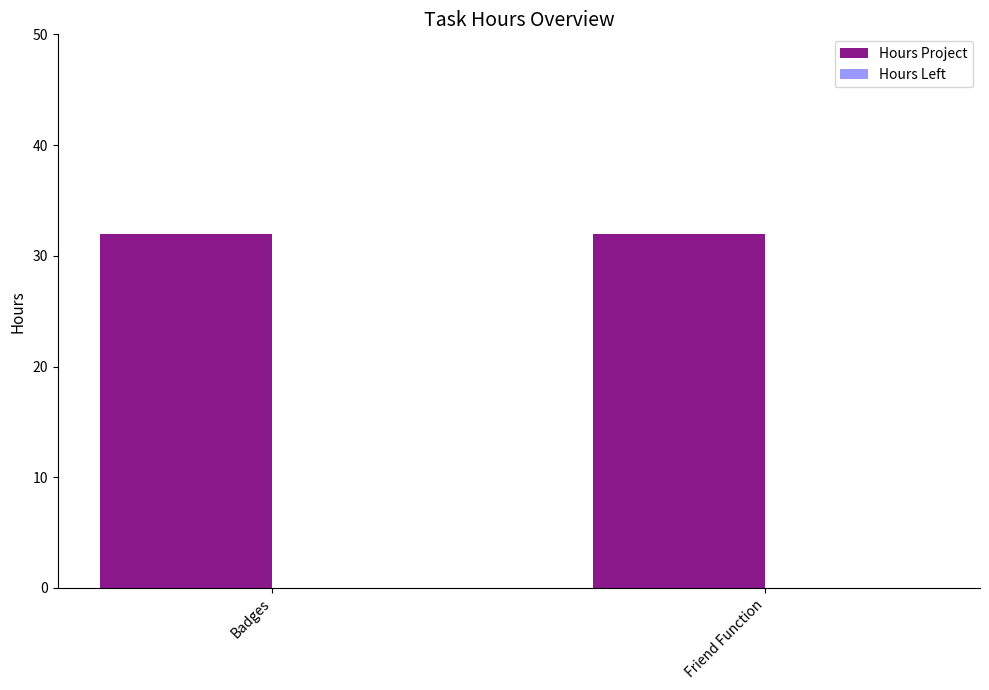

What is the approximate value of Hours Project at Friend Function?

32